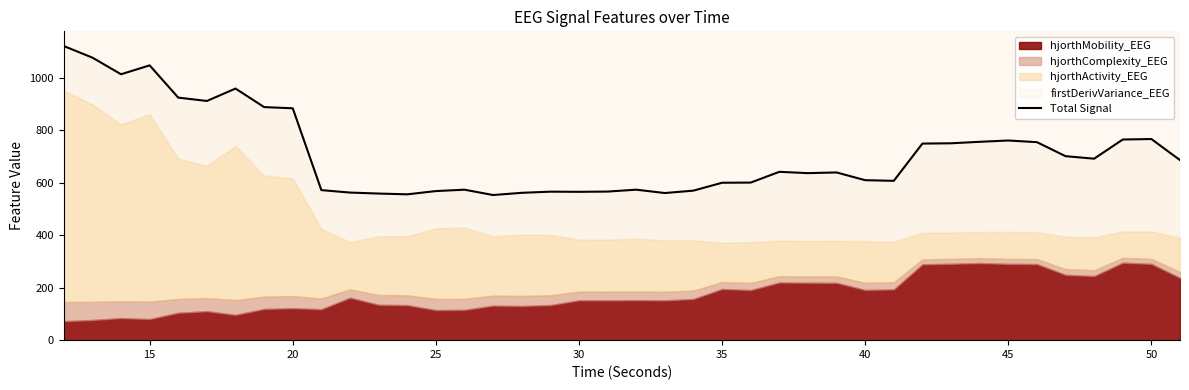

What is the difference between the second highest and second lowest values?

520.9